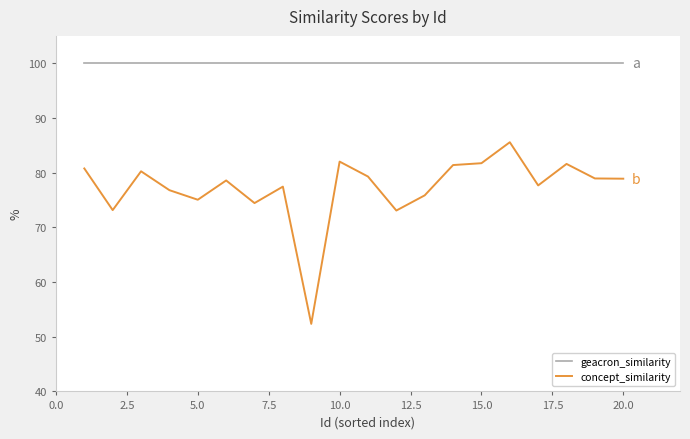

True or false: concept_similarity and geacron_similarity cross at least once.

False